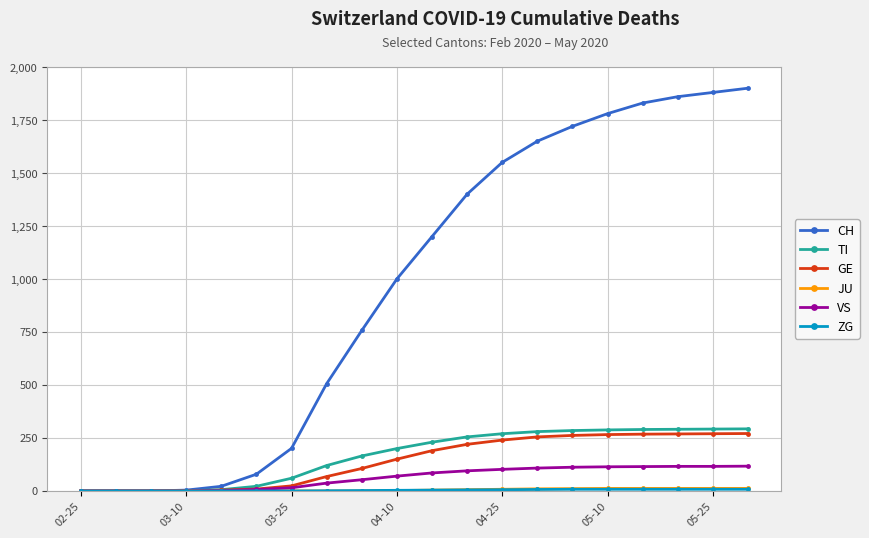

How many distinct data groups are displayed?

6